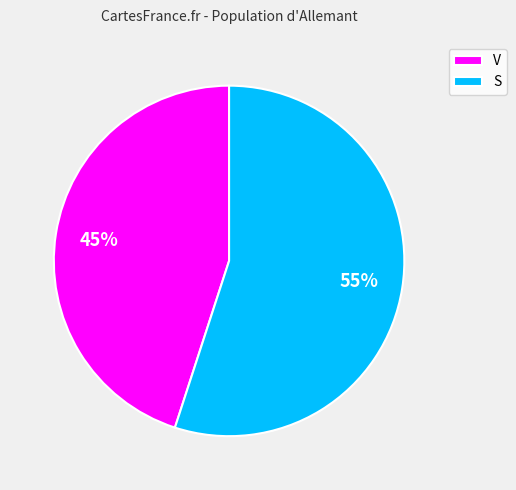

Is V the majority of the pie?

No